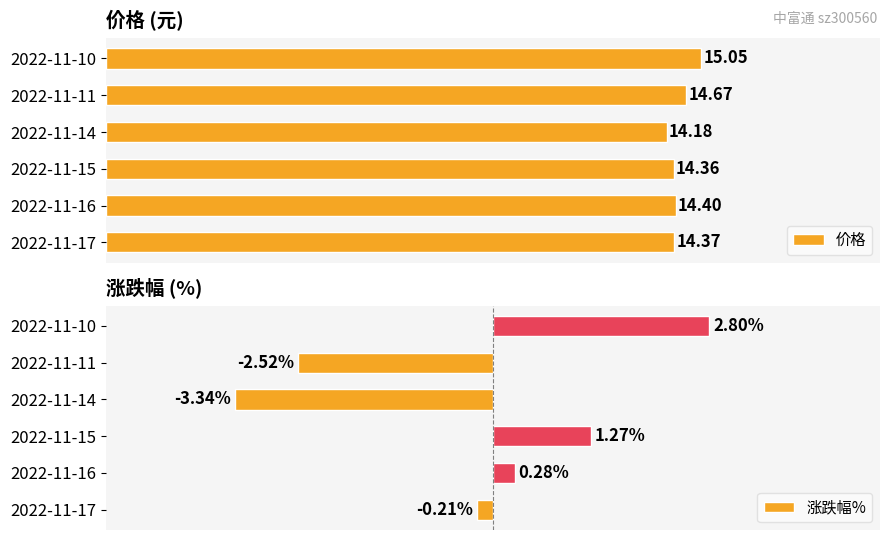

Which series has the widest spread of values?

涨跌幅%